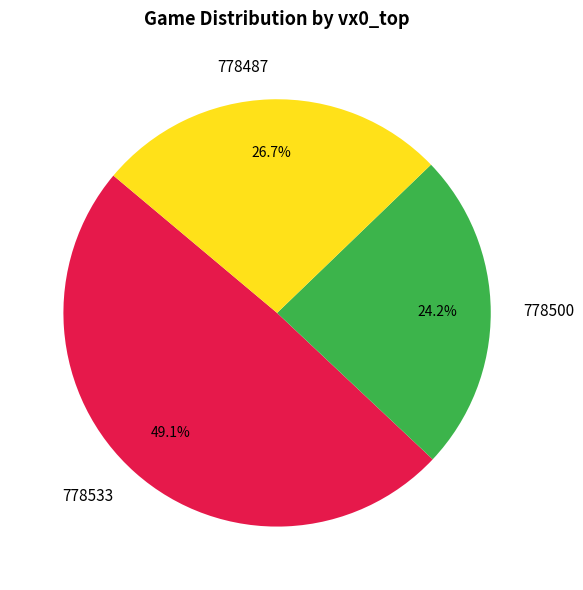

Do 778500 and 778533 together represent more than half of the pie?

Yes